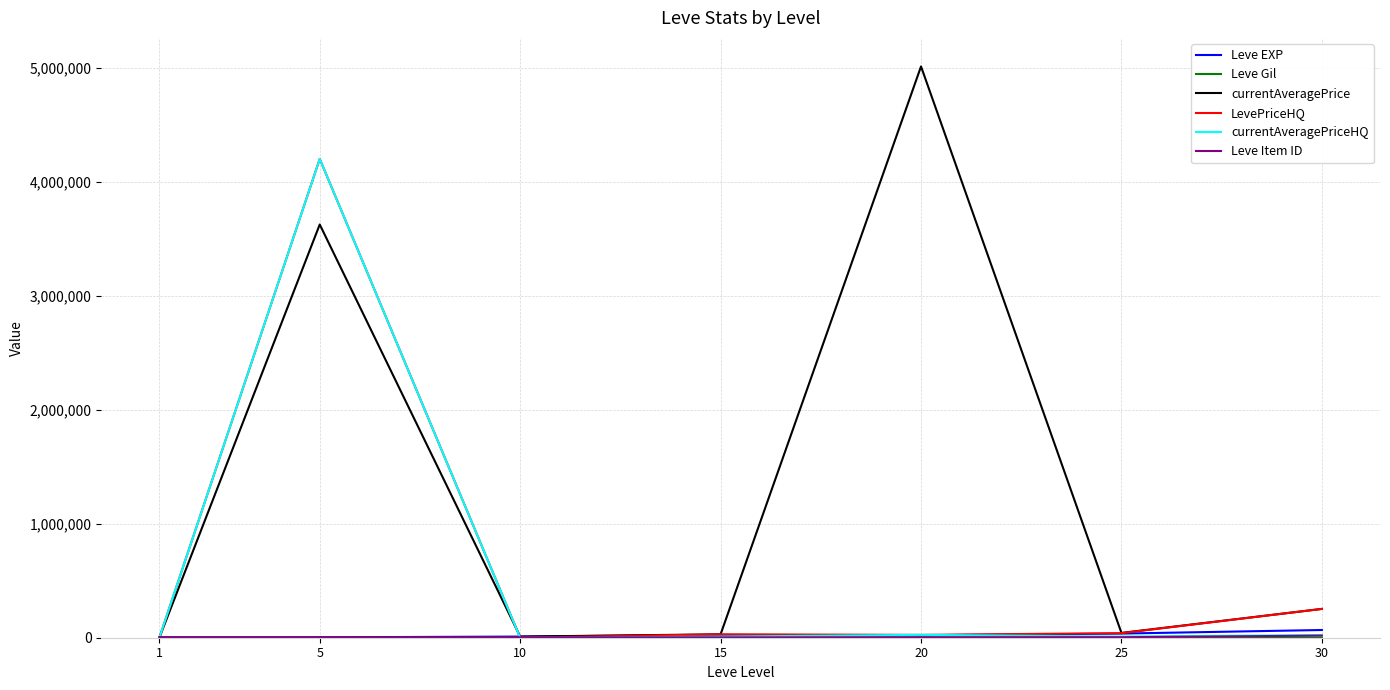

Between 10 and 20, which series saw the biggest shift?

currentAveragePrice